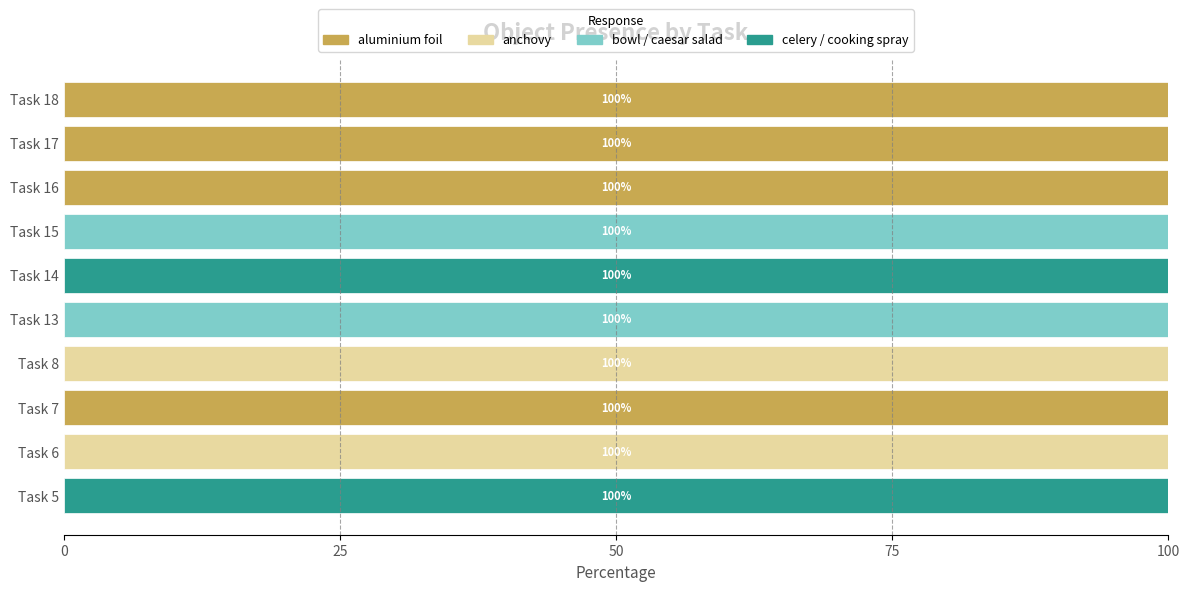

What is the total value across all series at Task 7?

100